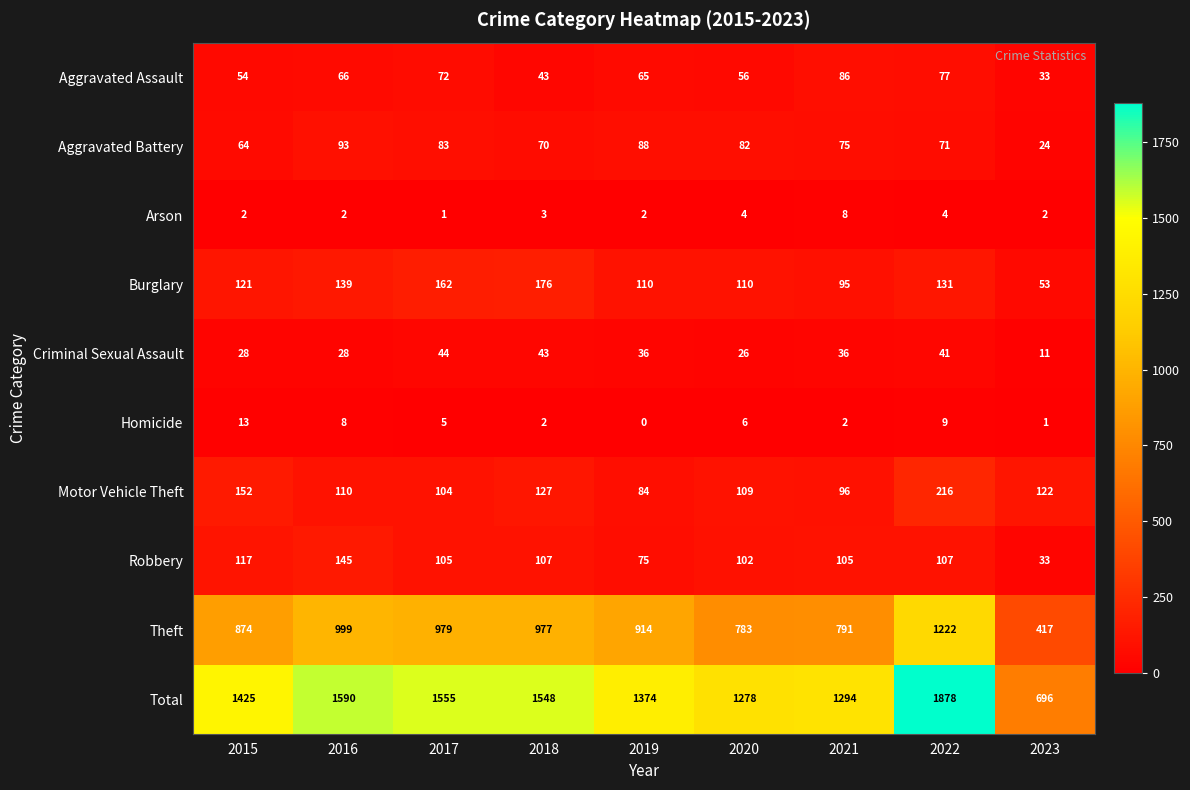

What is the sum of all Aggravated Battery values?

650